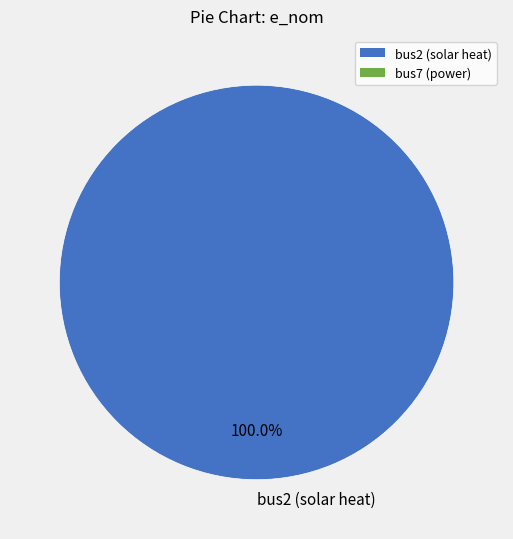

Is there a majority slice in this chart?

Yes